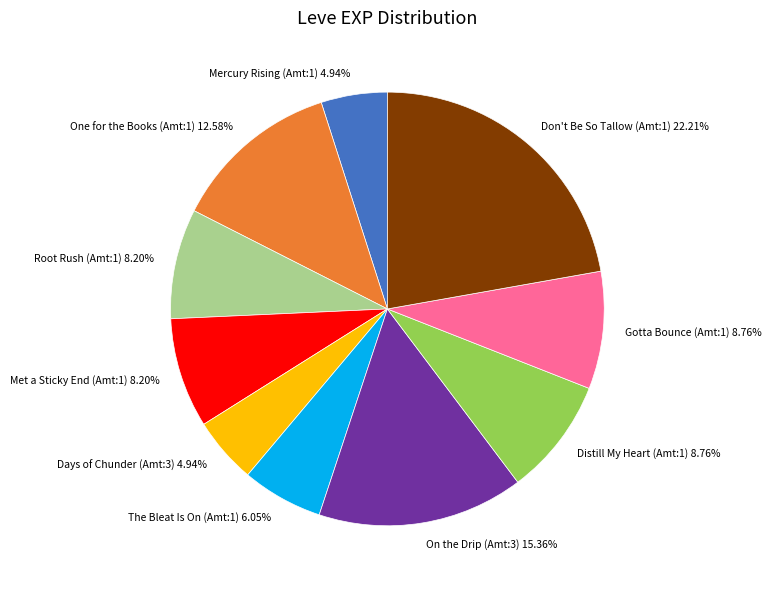

Which category has the biggest portion of the pie?

Don't Be So Tallow (Amt:1) 22.21%